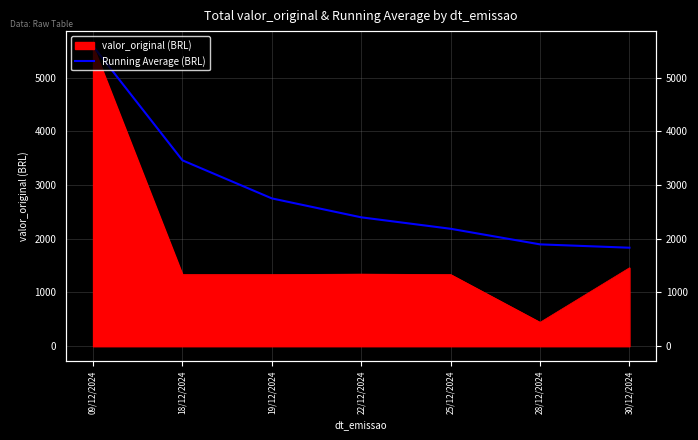

Which category has the highest value across all series?

09/12/2024